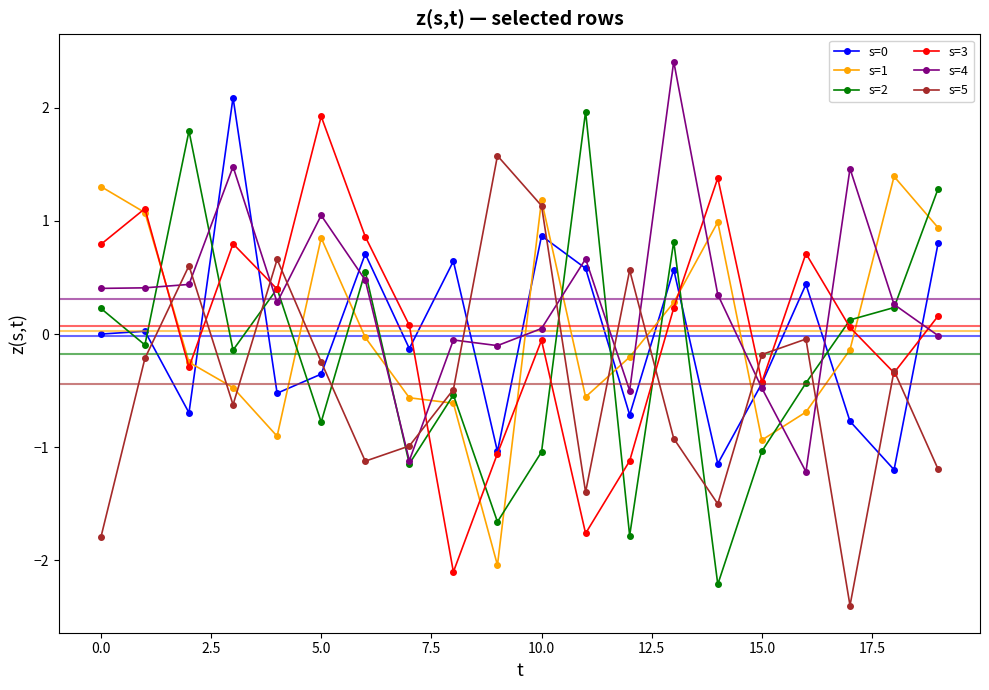

What is the average value of the s=5 series?

-0.4